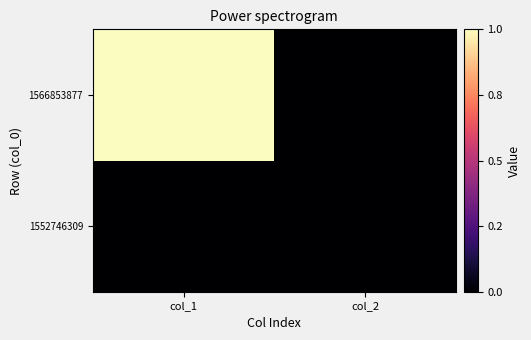

What is the spread (max minus min) of values at col_1?

1